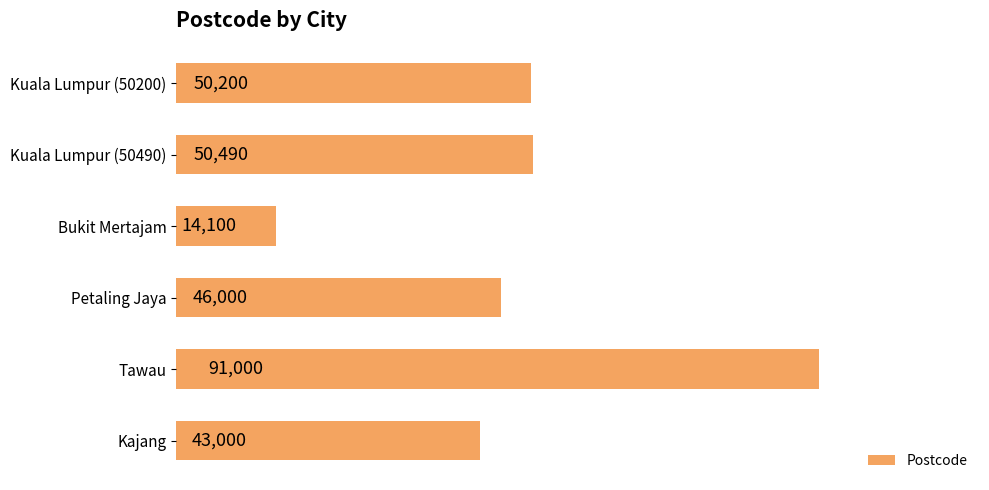

What value does the data have at Kuala Lumpur (50200)?

50200